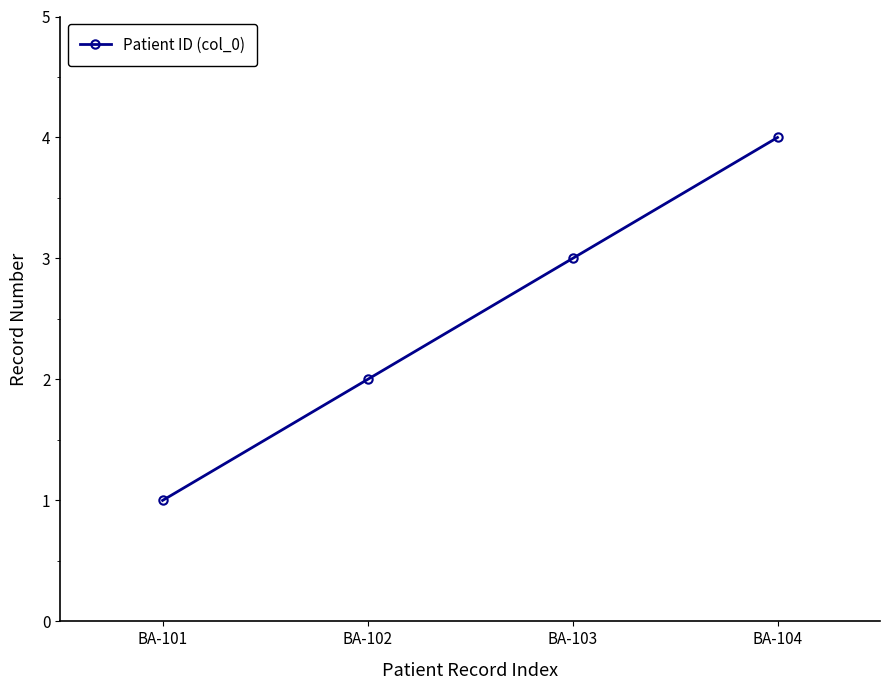

Reading left to right, list all the values displayed in this chart.

BA-101=1	BA-102=2	BA-103=3	BA-104=4